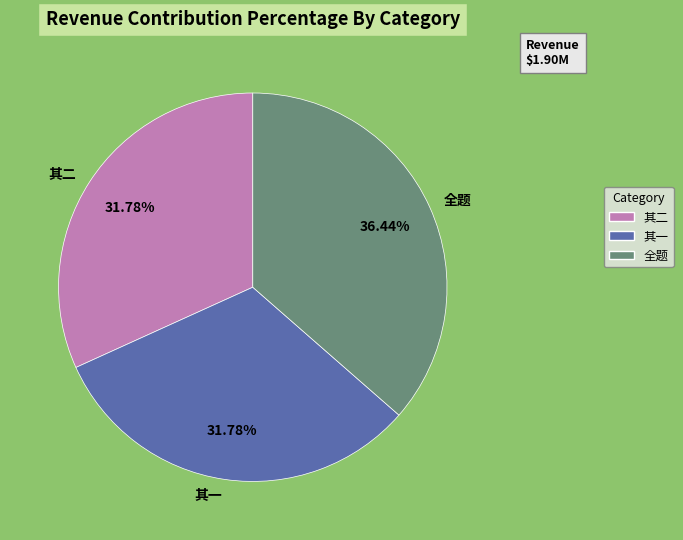

Is the sum of 其二 and 全题 greater than half?

Yes